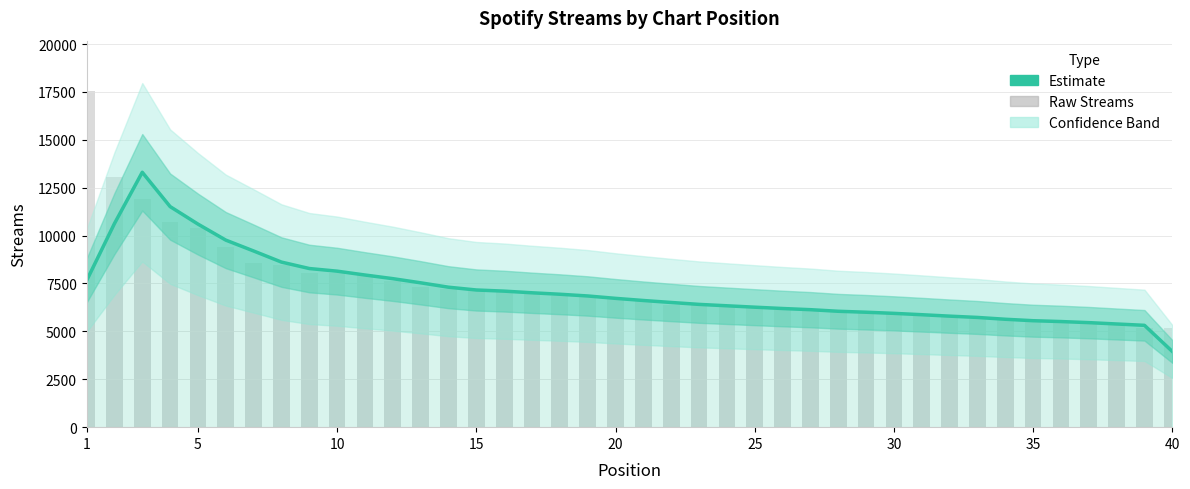

Where does the Estimate series first go above 6724?

1